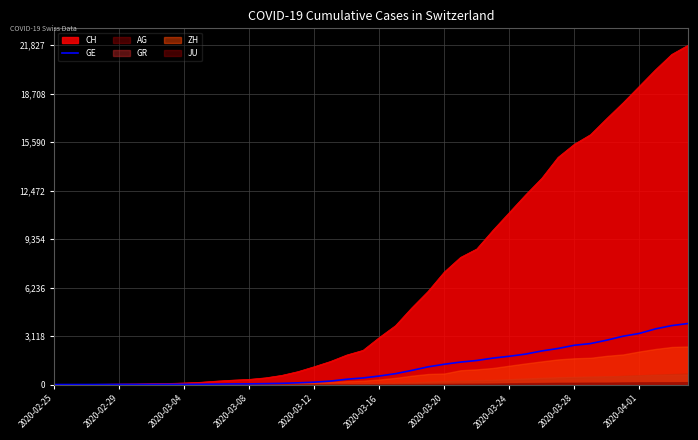

What is the ratio of the value at 21 to the value at 2020-02-29?

701.0